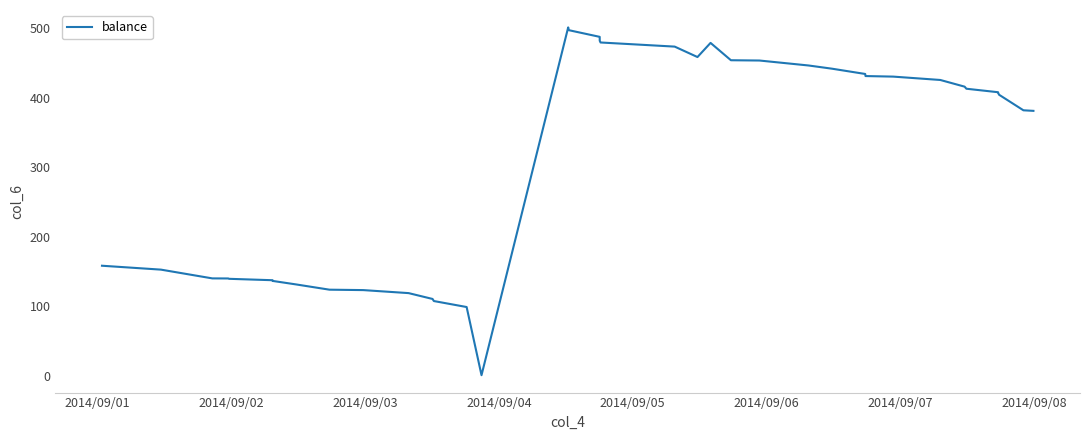

What is the difference between the maximum and minimum values?

500.0